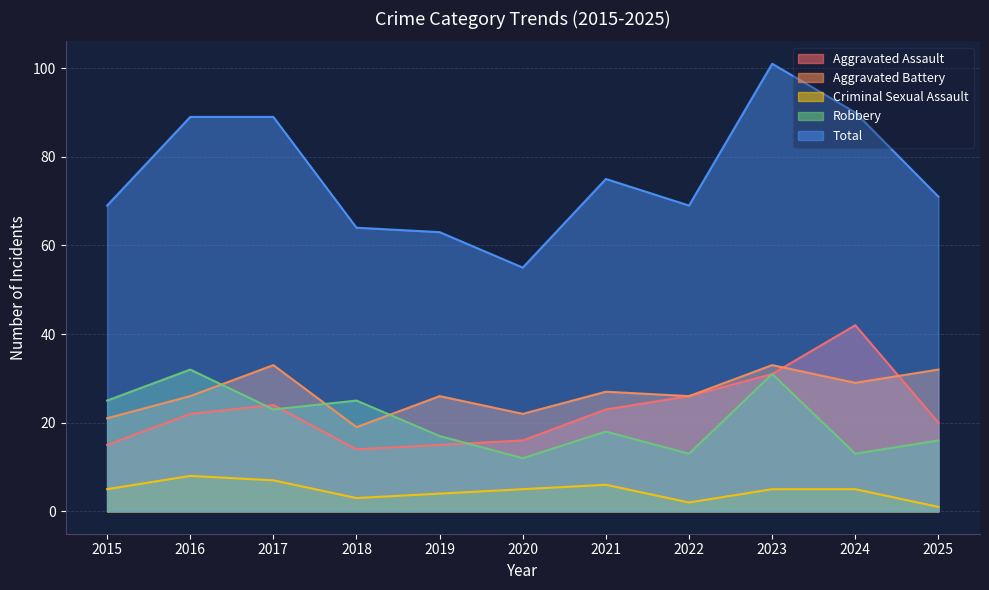

At which category does Total reach its first local valley?

2020